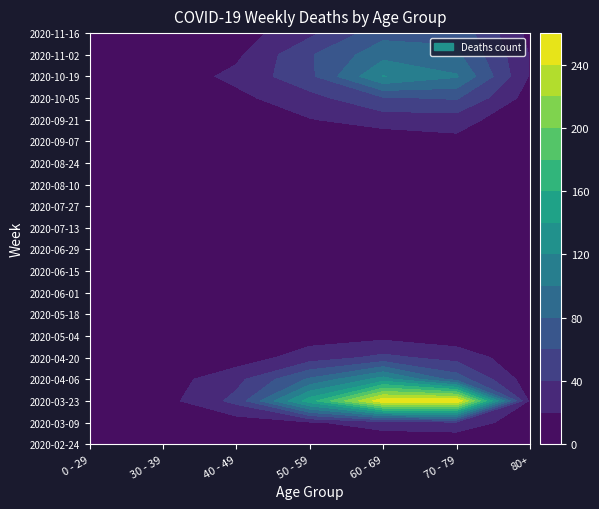

What is the total value across all series at 2020-03-16?

1115